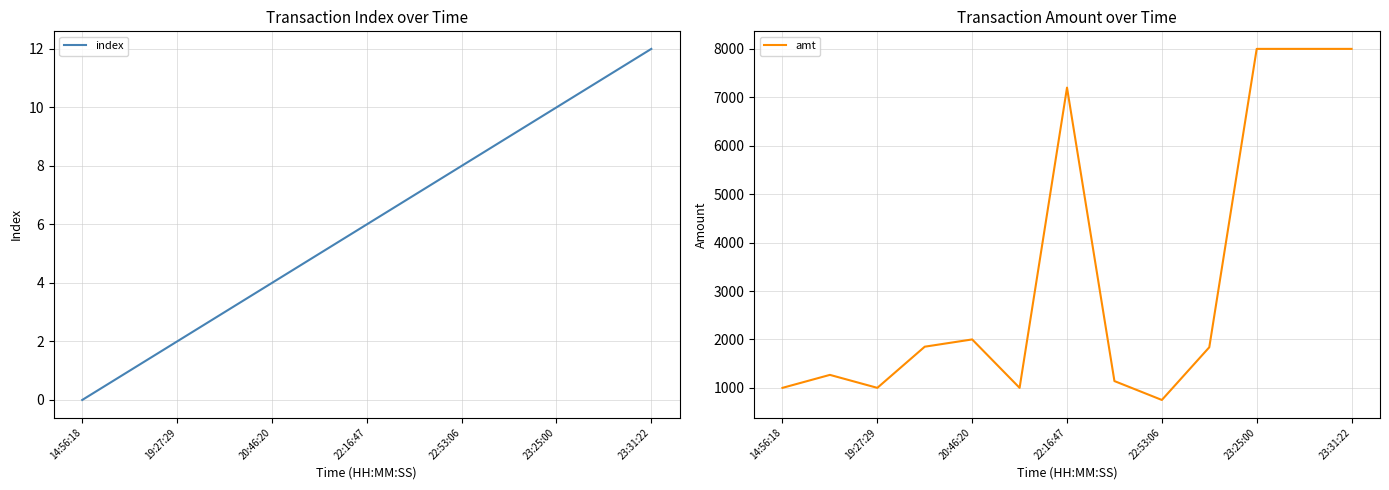

Rank the series by their average value, from lowest to highest.

index, amt